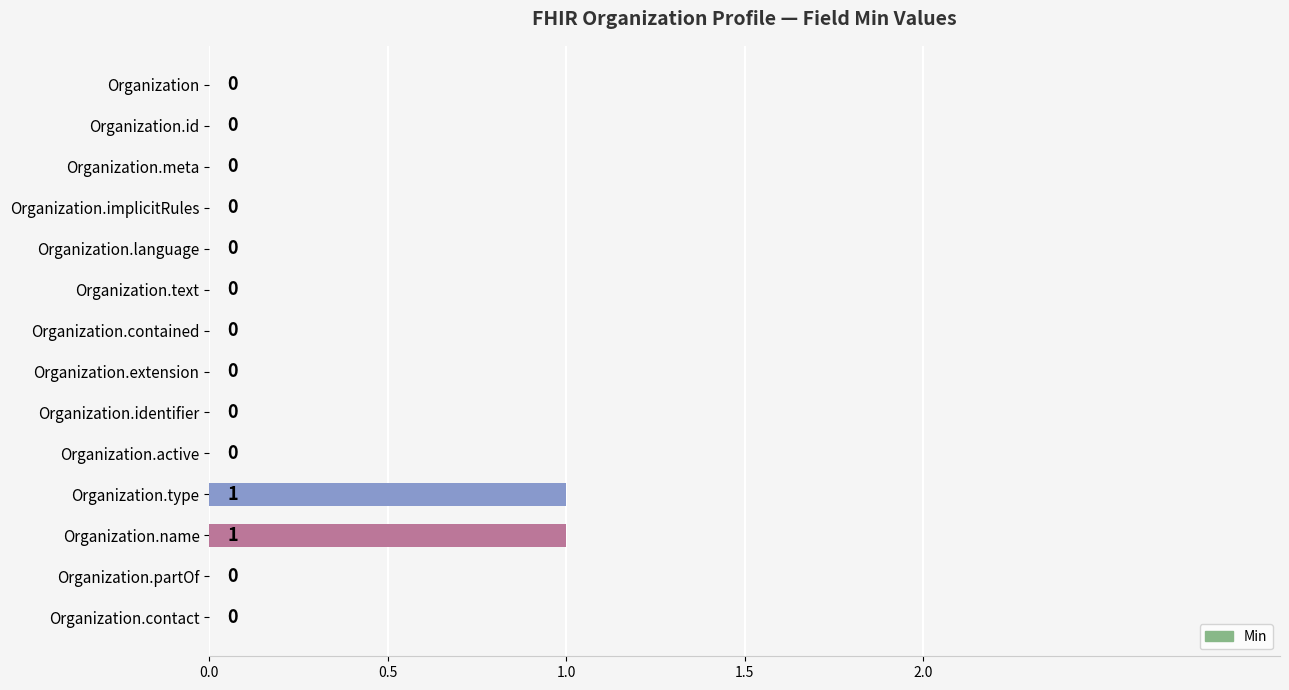

Is it true that the value at Organization.name is 1?

True